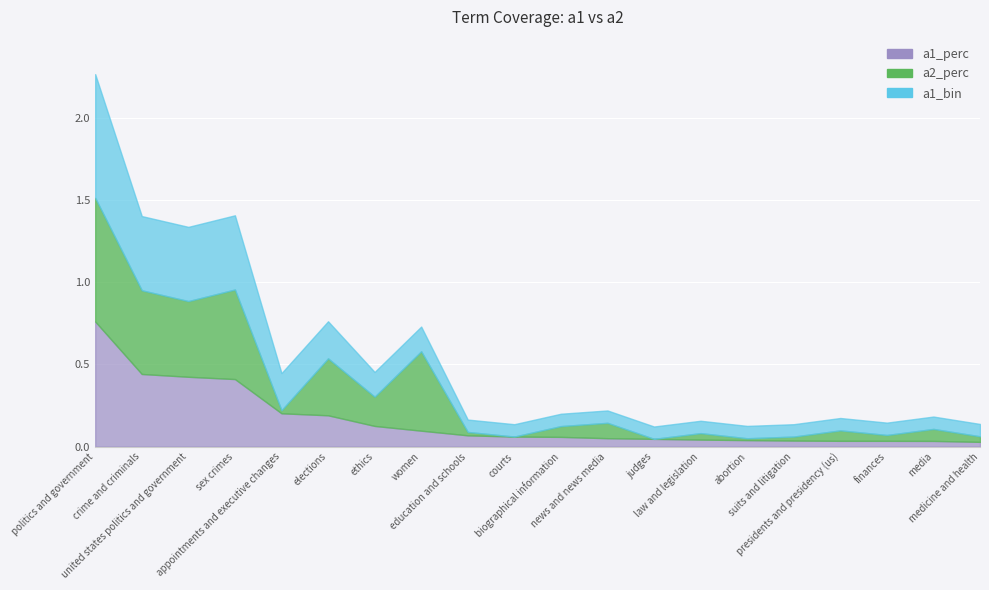

True or false: a1_perc and a1_bin cross at least once.

False